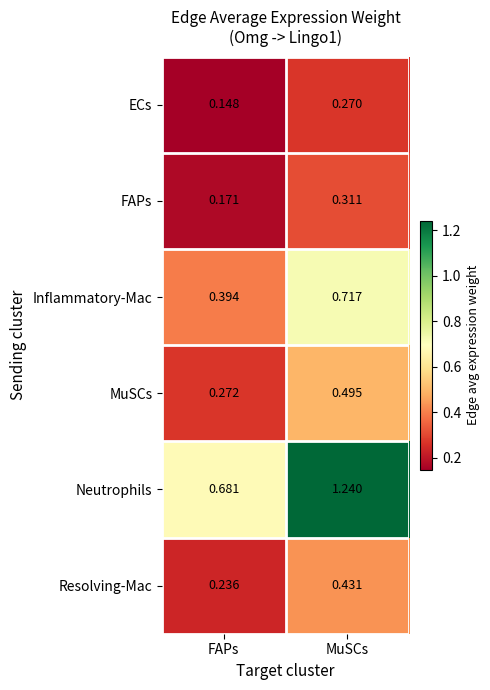

List the labels in order of ECs value, largest first.

MuSCs, FAPs